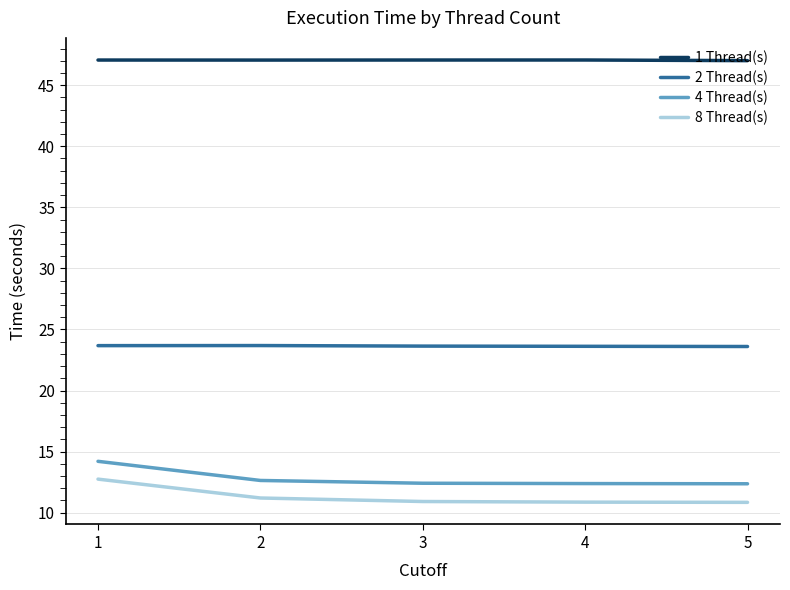

True or false: 1 Thread(s) and 2 Thread(s) intersect in this chart.

False